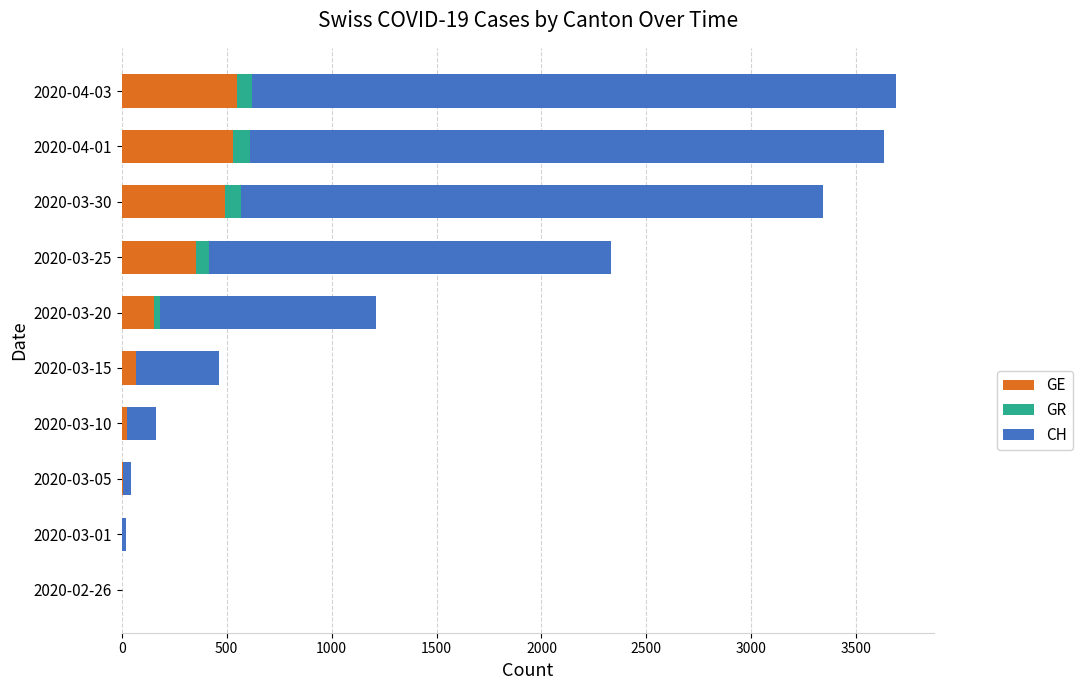

The value of GE at 2020-04-01 is 528. True or false?

True